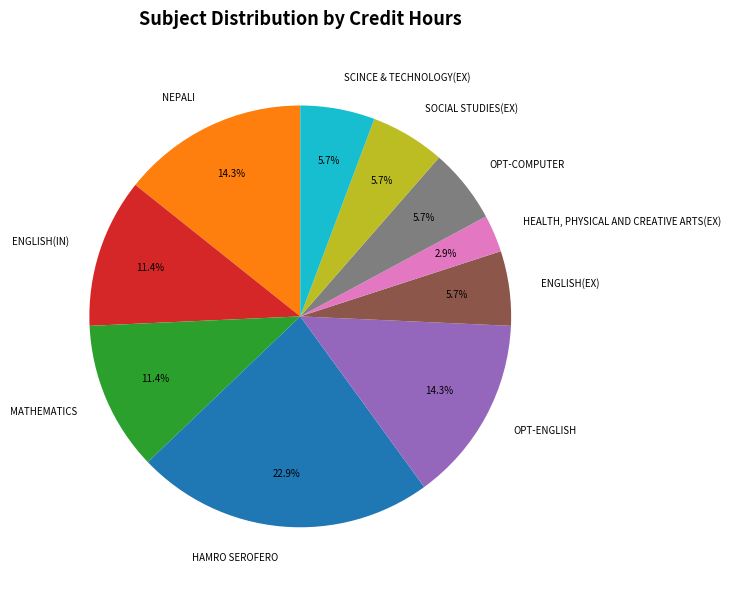

What is the smallest slice in the pie chart?

HEALTH, PHYSICAL AND CREATIVE ARTS(EX)